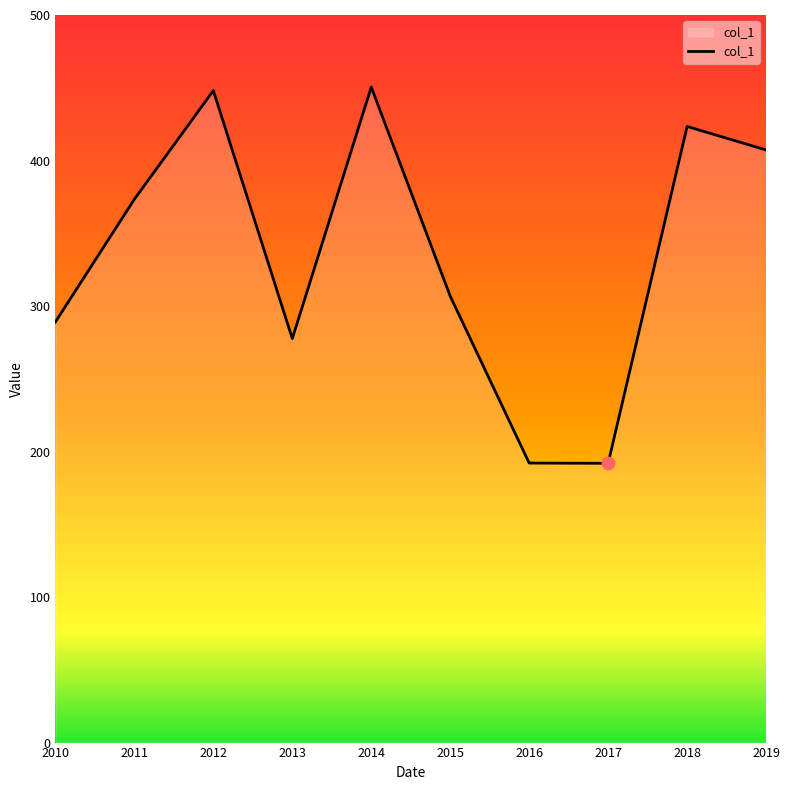

Approximately how many times larger is the value at 2014 compared to 2018?

1.1